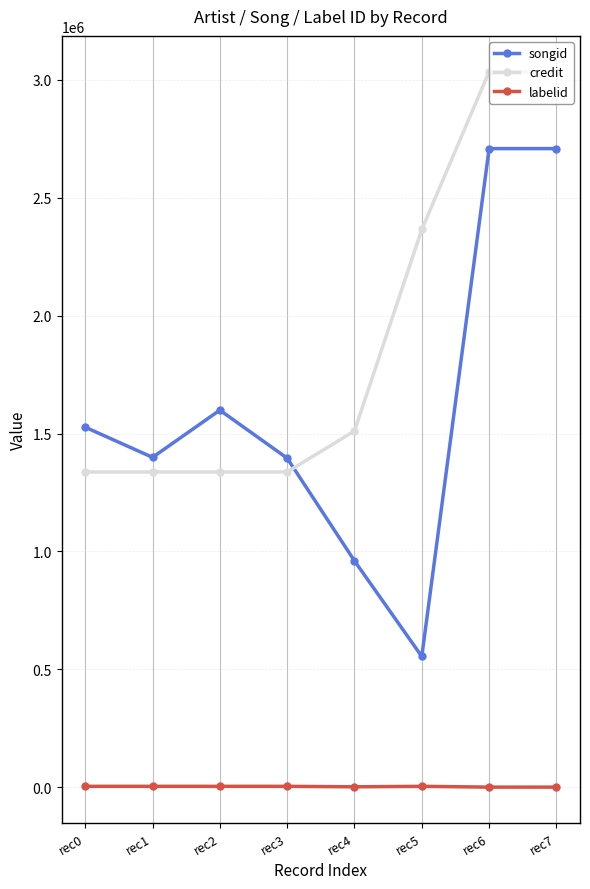

The songid series shows 1904919 at rec3. True or false?

False